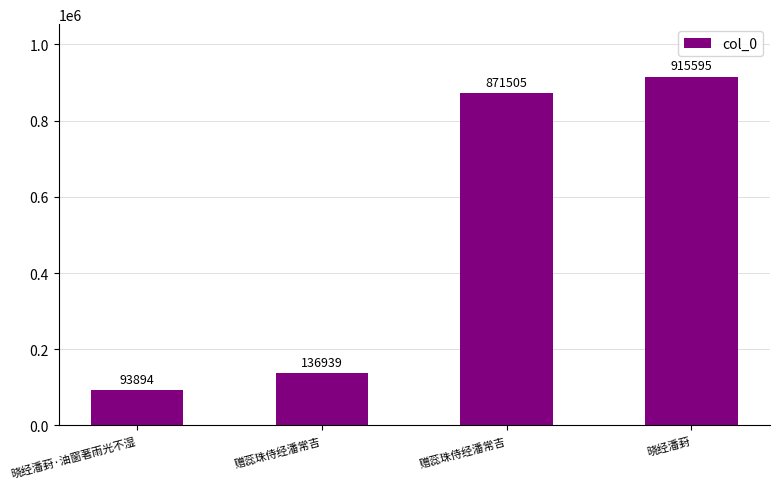

List the labels in order of value, largest first.

晓经潘葑, 赠蕊珠侍经潘常吉, 赠蕊珠侍经潘常吉, 晓经潘葑·油窗著雨光不湿